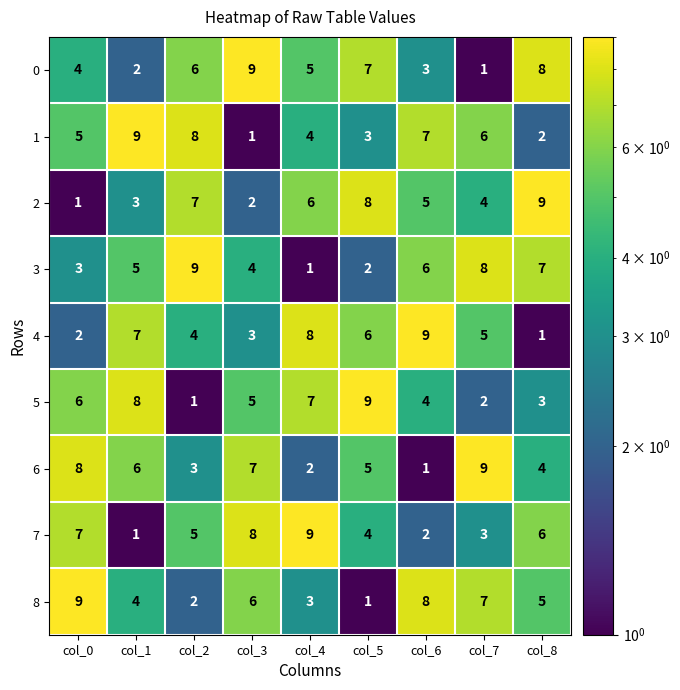

What is the minimum value shown in the chart?

1